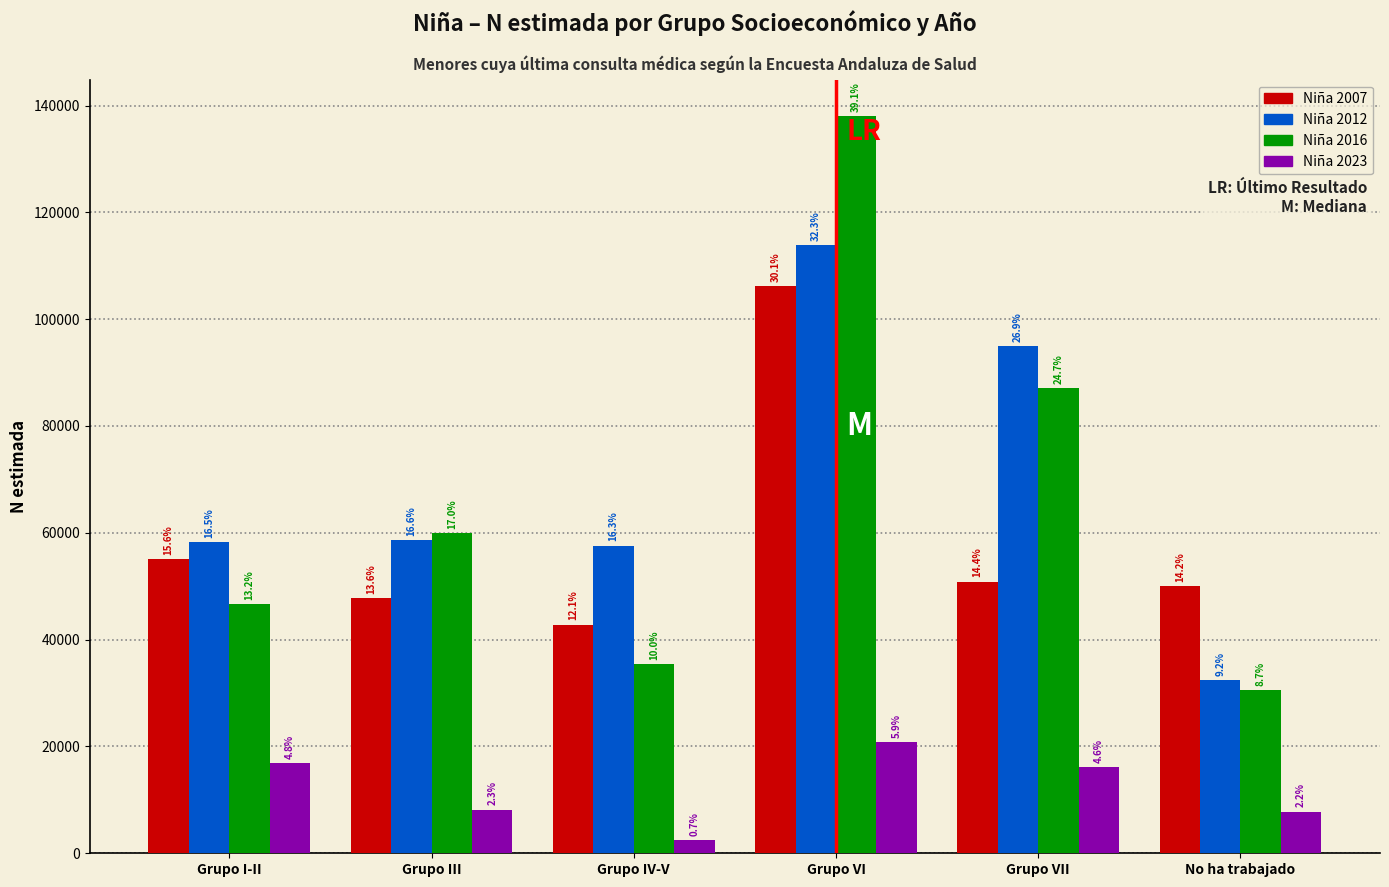

What are all the series names shown in the legend?

Niña 2007, Niña 2012, Niña 2016, Niña 2023